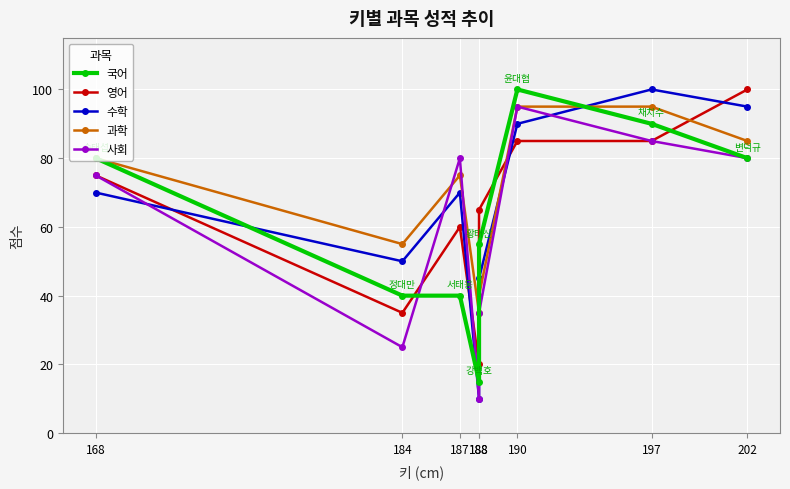

At which category does 과학 reach its first local peak?

187